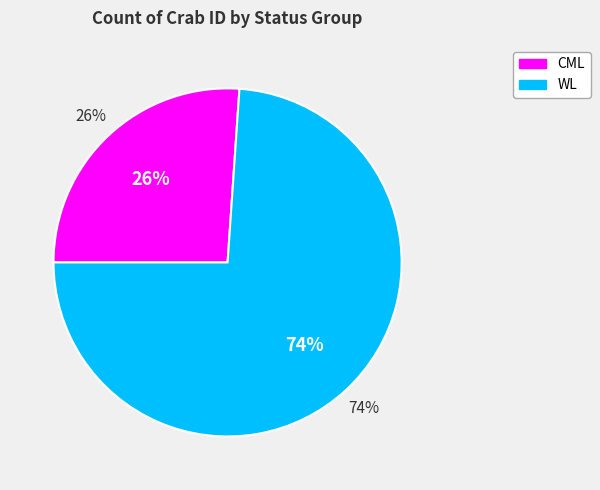

Rank the categories by value from highest to lowest.

WL, CML